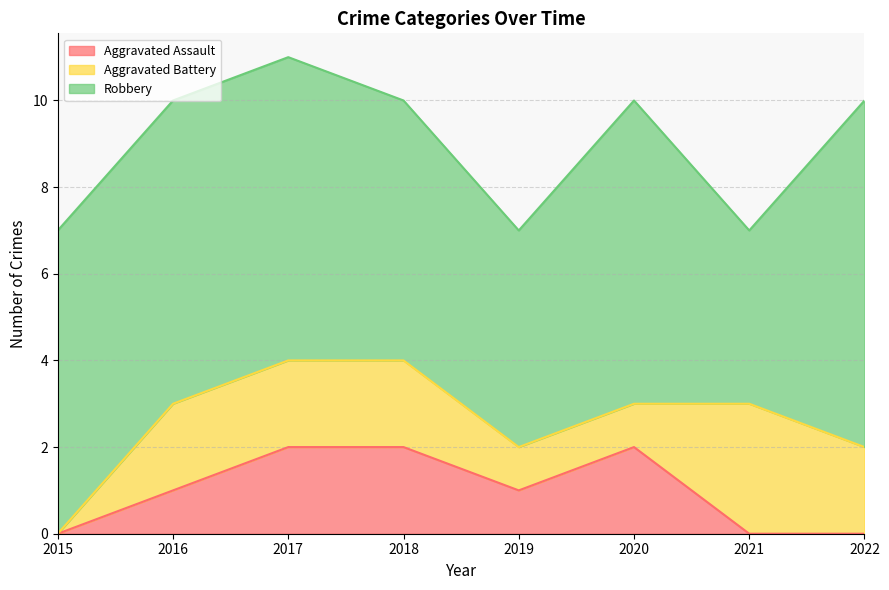

Which label corresponds to the largest value in the chart?

2022